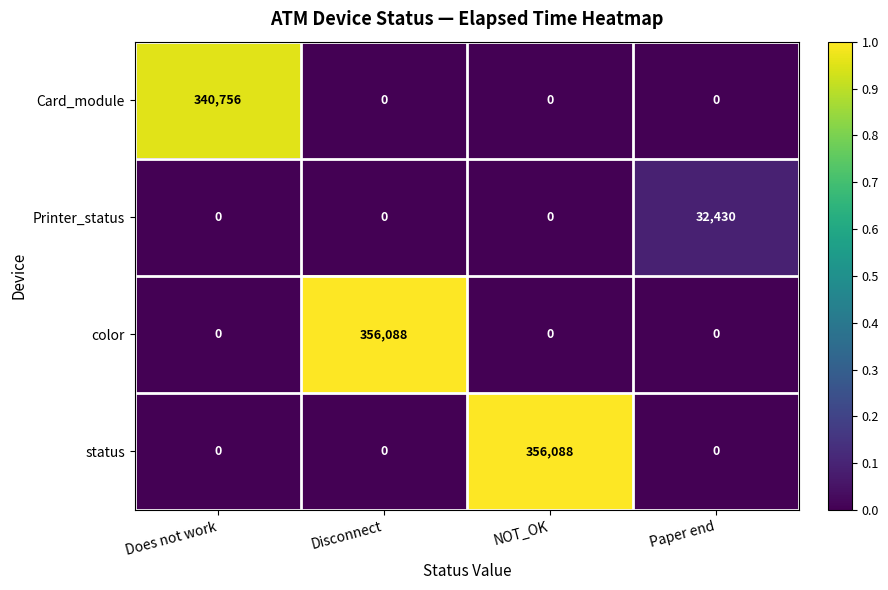

Reading left to right, list all the values displayed in this chart.

Card_module: Does not work=340756	Disconnect=0	NOT_OK=0	Paper end=0
Printer_status: Does not work=0	Disconnect=0	NOT_OK=0	Paper end=32430
color: Does not work=0	Disconnect=356088	NOT_OK=0	Paper end=0
status: Does not work=0	Disconnect=0	NOT_OK=356088	Paper end=0